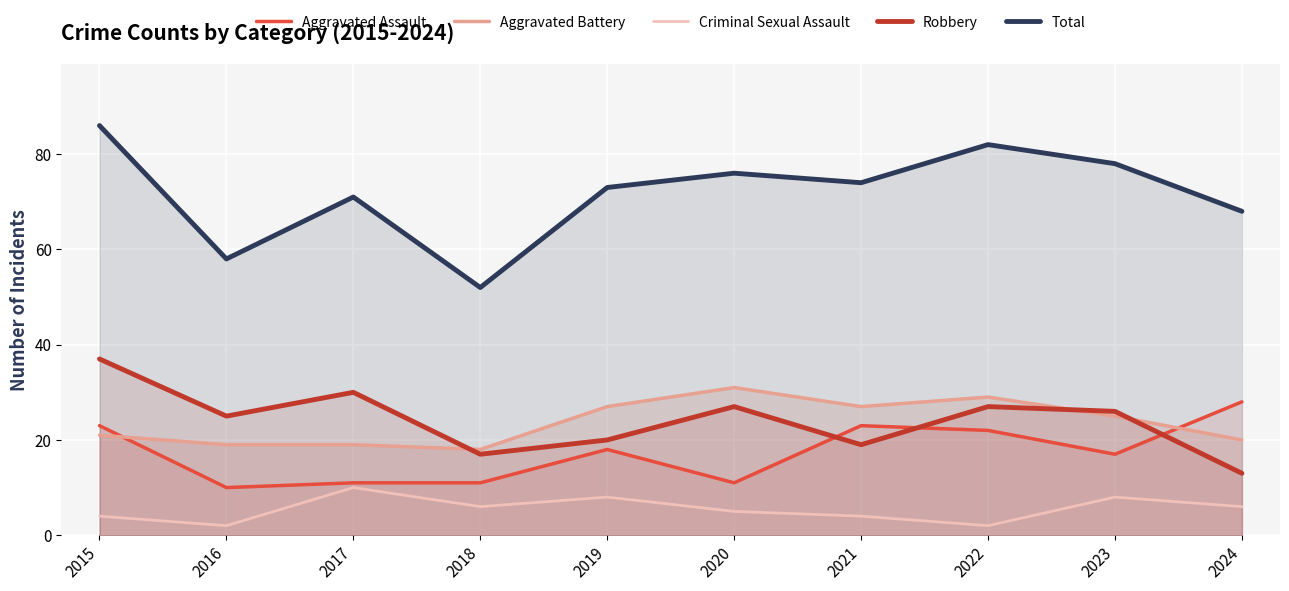

How many categories are shown in the chart?

10